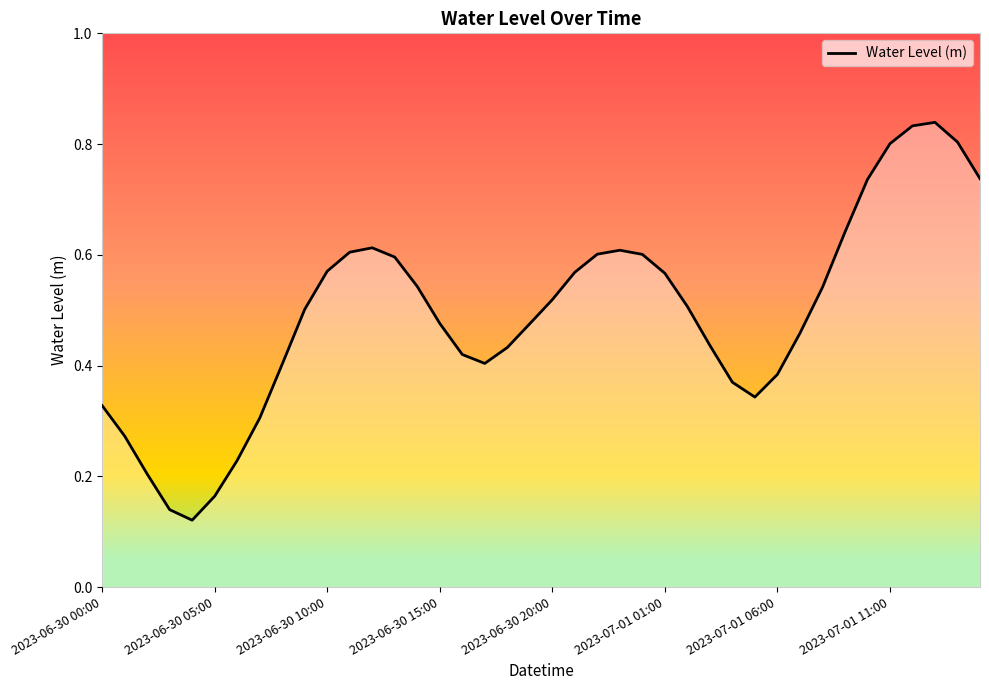

Reading left to right, what are all the values shown in this chart?

0.3	0.3	0.2	0.1	0.1	0.2	0.2	0.3	0.4	0.5	0.6	0.6	0.6	0.6	0.5	0.5	0.4	0.4	0.4	0.5	0.5	0.6	0.6	0.6	0.6	0.6	0.5	0.4	0.4	0.3	0.4	0.5	0.5	0.6	0.7	0.8	0.8	0.8	0.8	0.7